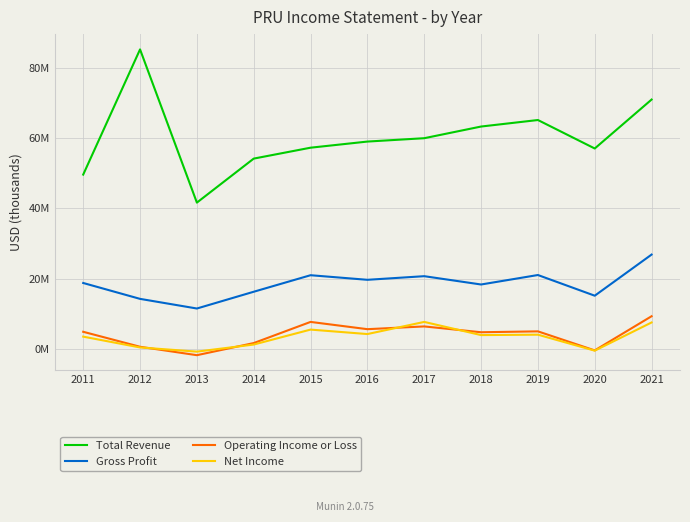

List the labels in order of Total Revenue value, largest first.

2012, 2021, 2019, 2018, 2017, 2016, 2015, 2020, 2014, 2011, 2013